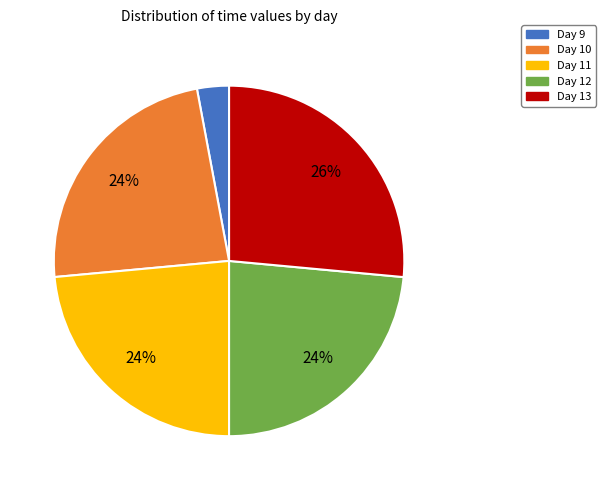

To the nearest percent, what is the average slice percentage?

20%